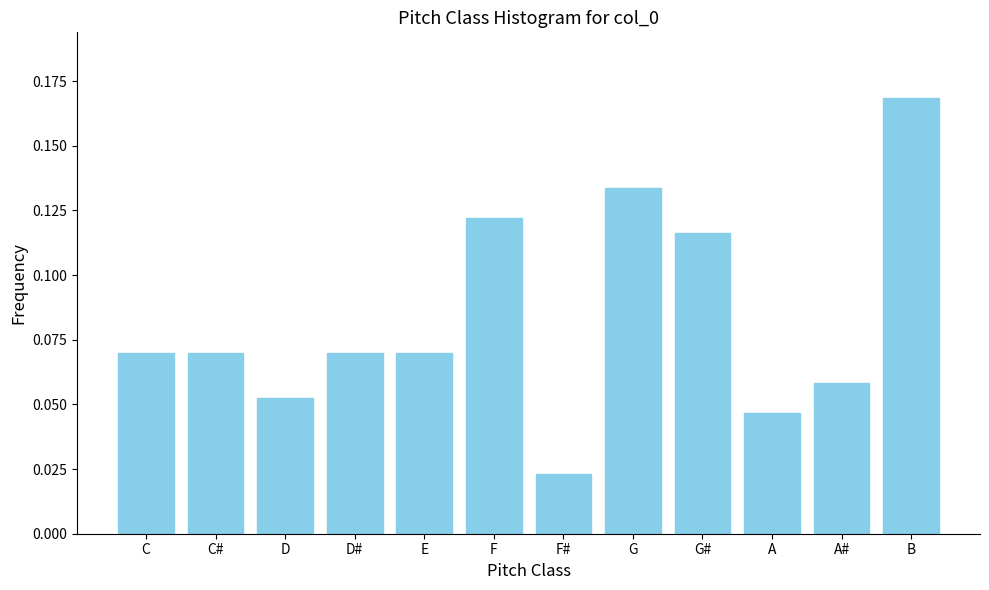

What is the label of the 1st bar from the left?

C